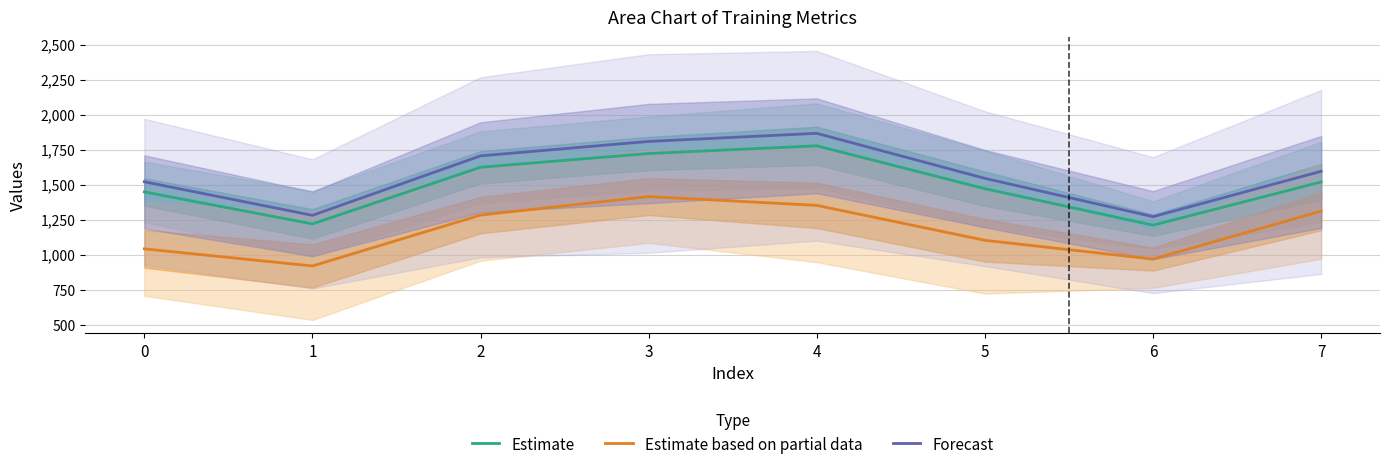

Is the value of Forecast at 1 greater than the value of Estimate based on partial data at 2?

No